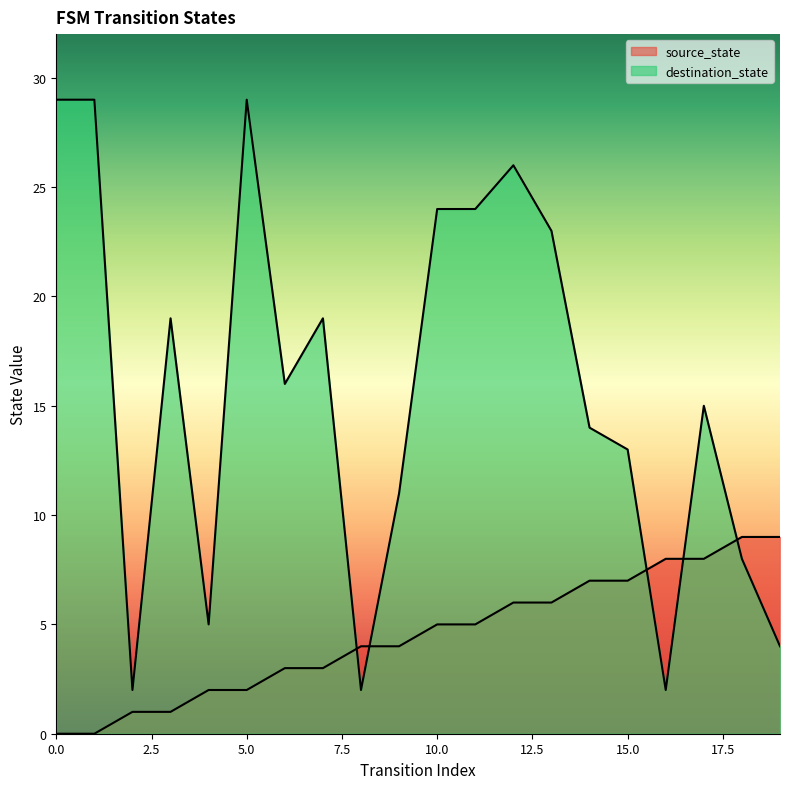

Rank the series by their maximum value, from highest to lowest.

destination_state, source_state